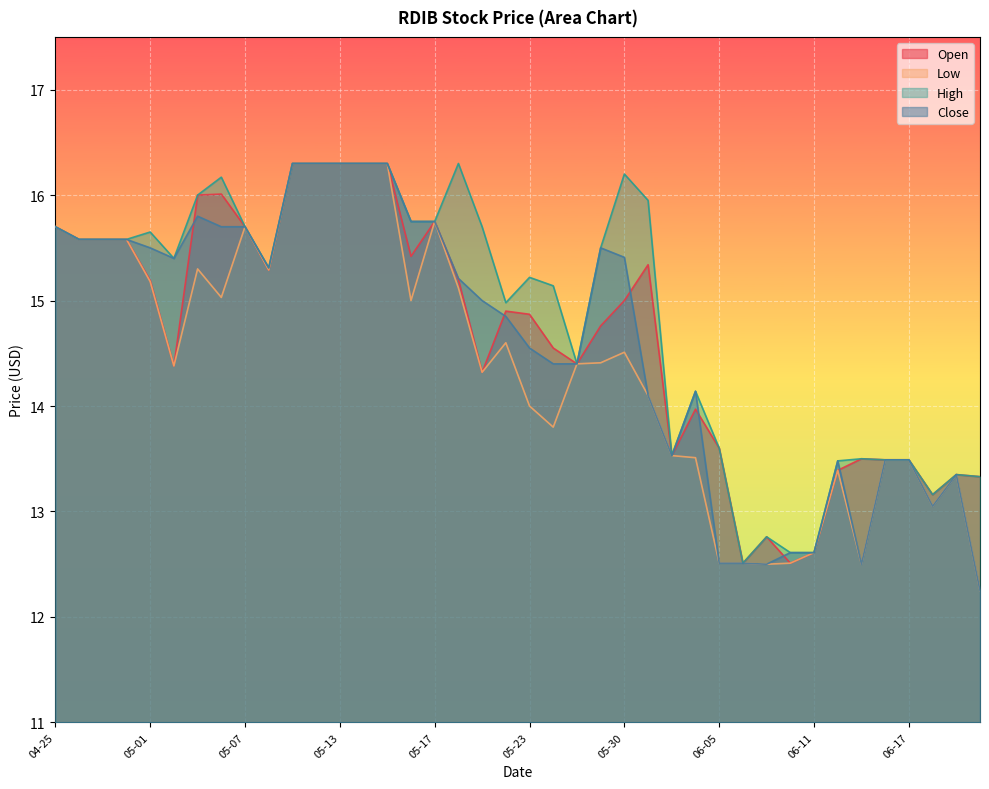

What is the label of the 34th point from the left?

06-12